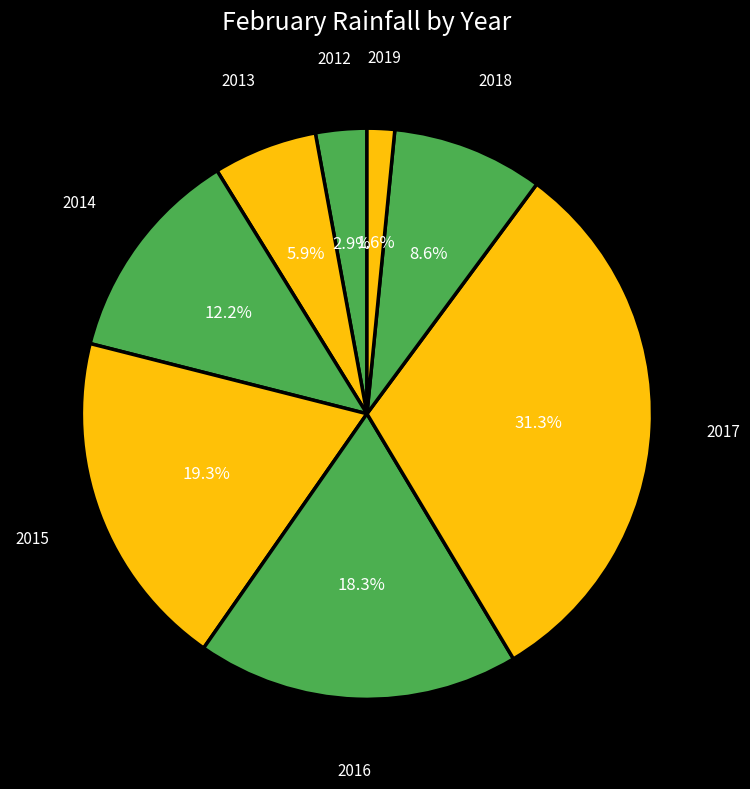

What is the largest slice in the pie chart?

2017